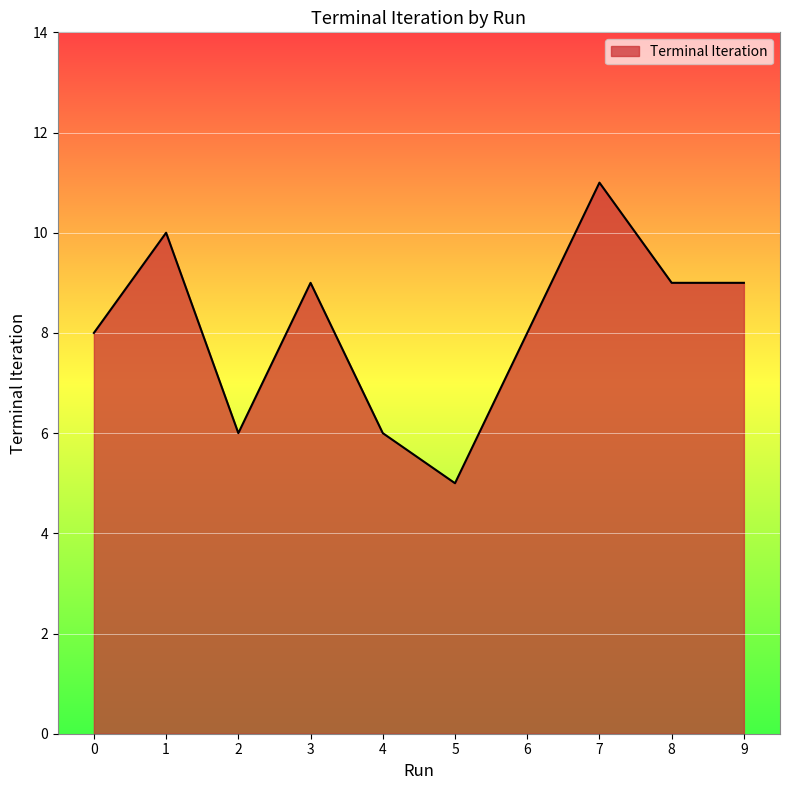

Reading left to right, what are all the values shown in this chart?

0=8	1=10	2=6	3=9	4=6	5=5	6=8	7=11	8=9	9=9